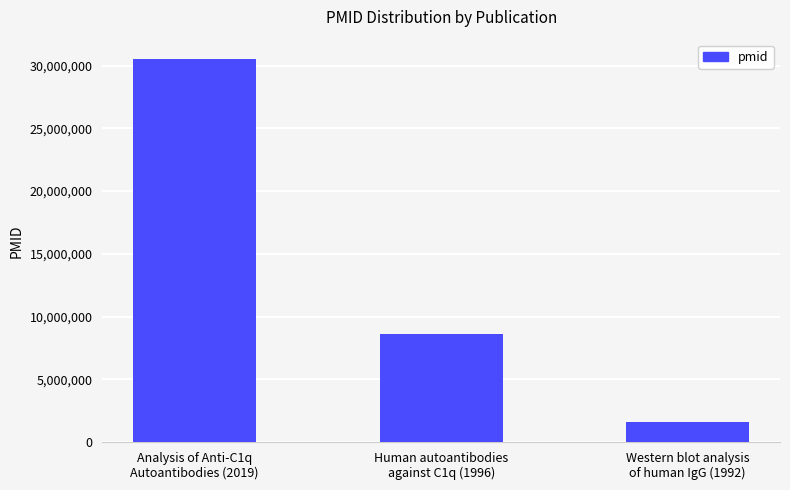

Is it true that the value at Analysis of Anti-C1q
Autoantibodies (2019) is 43893876?

False